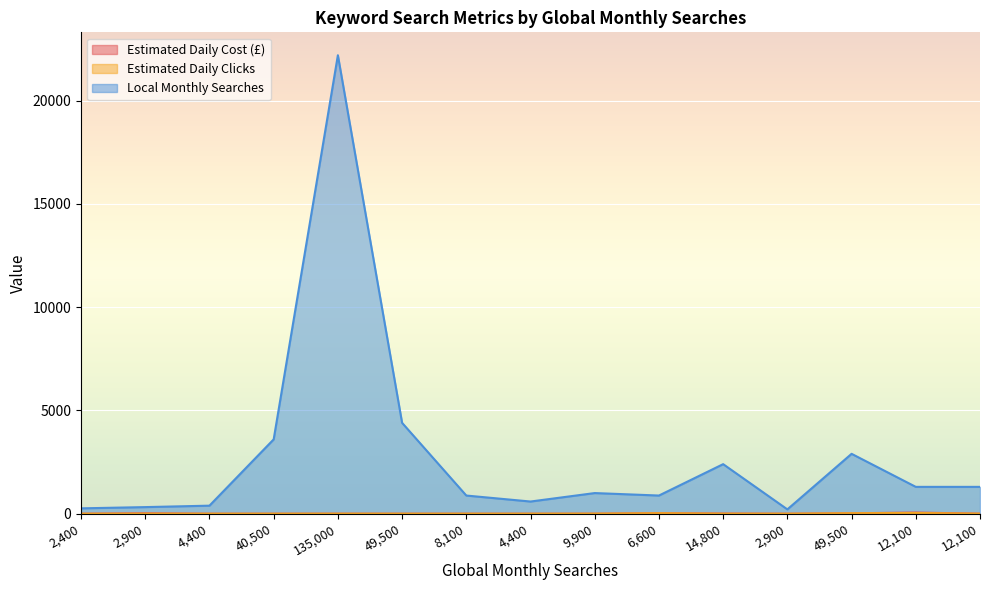

Reading left to right, extract all data points from this chart.

Estimated Daily Cost (£): 2400=0.0	2900=20.7	4400=0.0	40500=0.0	135000=0.7	49500=0.0	8100=0.0	4400=0.0	9900=1.6	6600=25.0	14800=8.1	2900=0.0	49500=20.5	12100=56.3	12100=1.5
Estimated Daily Clicks: 2400=0.0	2900=2.4	4400=0.0	40500=0.0	135000=1.4	49500=0.0	8100=0.0	4400=0.0	9900=2.4	6600=24.1	14800=1.3	2900=0.0	49500=23.3	12100=35.2	12100=1.9
Local Monthly Searches: 2400=260.0	2900=320.0	4400=390.0	40500=3600.0	135000=22200.0	49500=4400.0	8100=880.0	4400=590.0	9900=1000.0	6600=880.0	14800=2400.0	2900=210.0	49500=2900.0	12100=1300.0	12100=1300.0